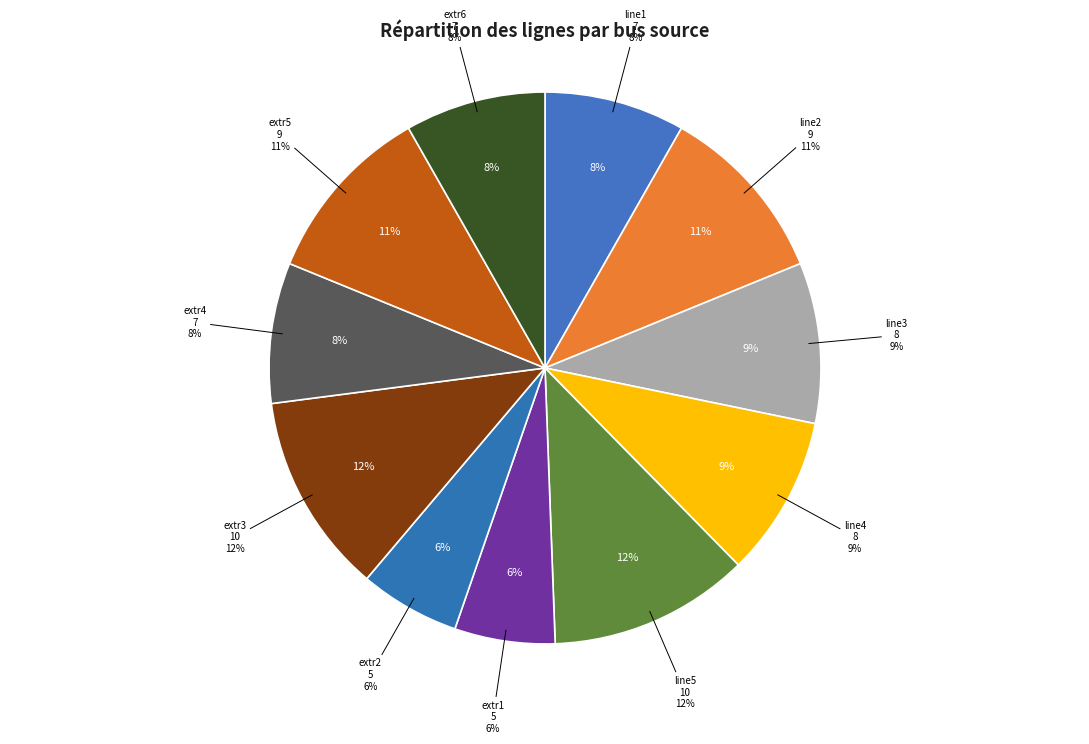

What percentage is the line5 slice, to the nearest percent?

12%